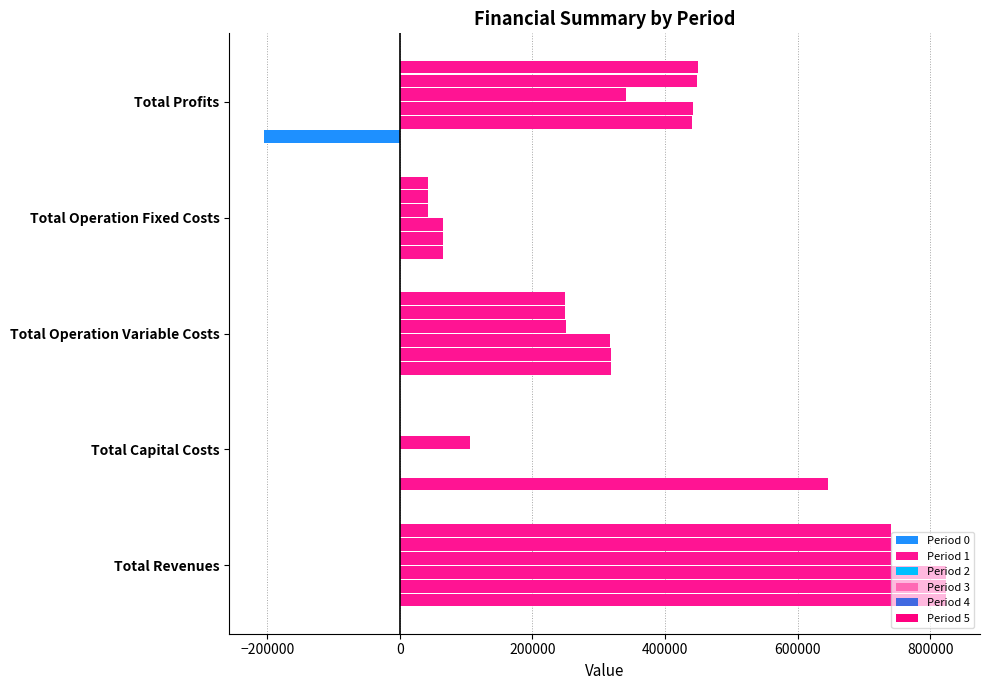

How many positive values does the Period 0 series have?

4